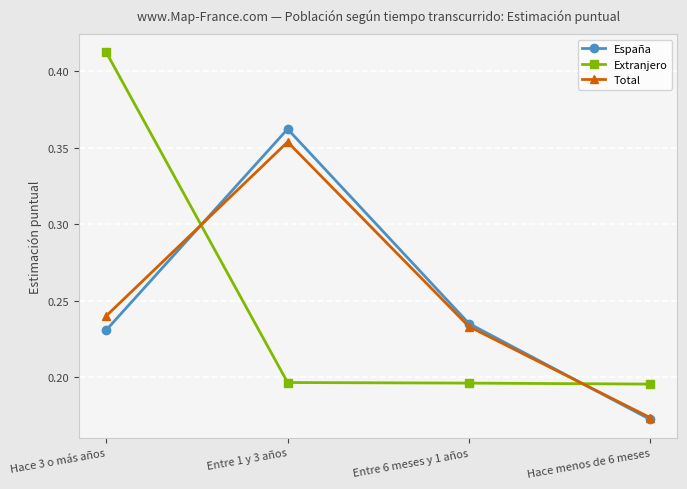

Between Hace 3 o más años and Entre 6 meses y 1 años, which series saw the biggest shift?

Extranjero